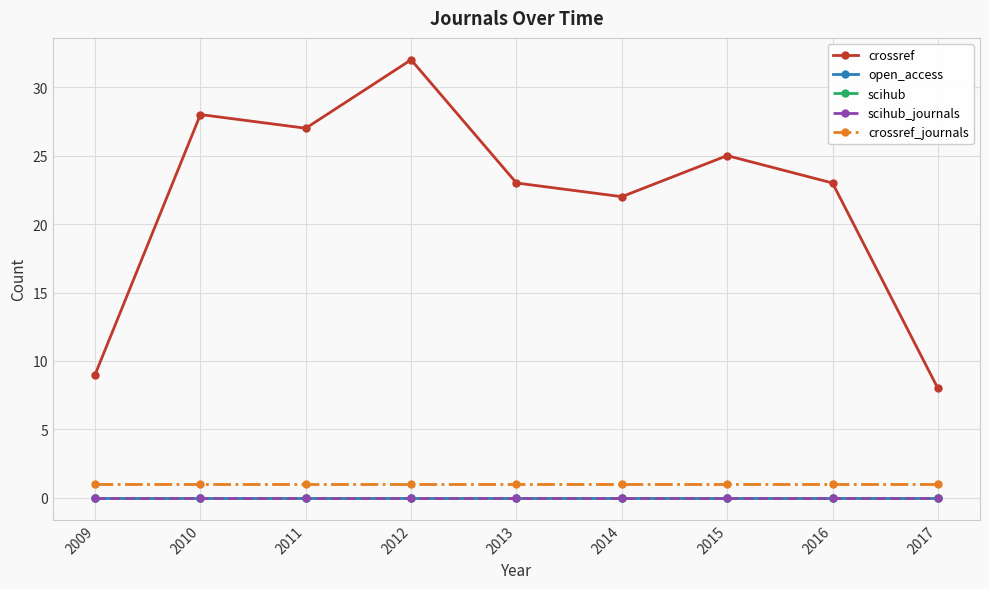

Which series has the largest total across all categories?

crossref